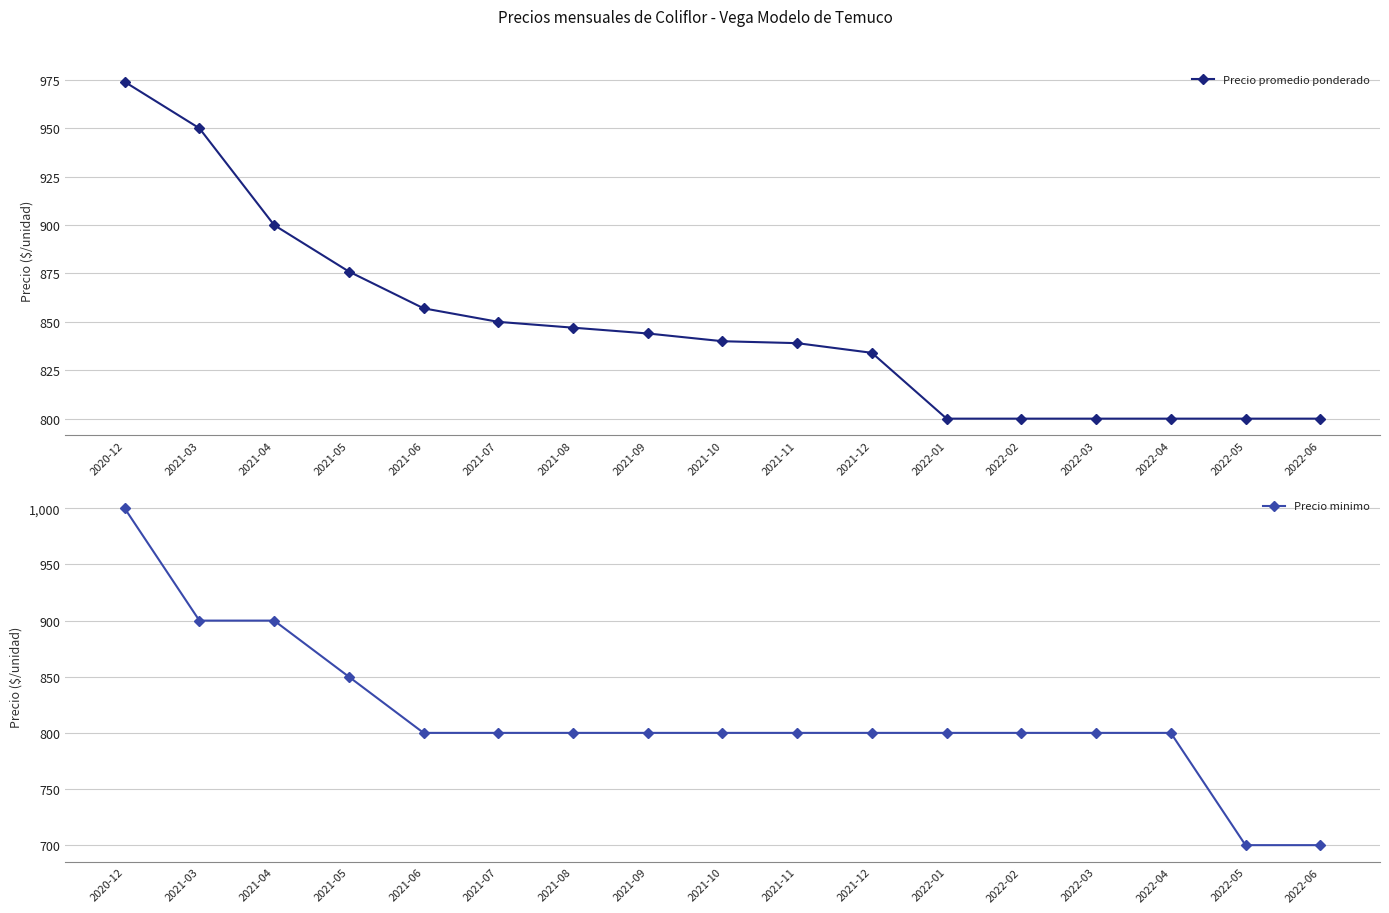

Which label corresponds to the largest value in the chart?

2020-12